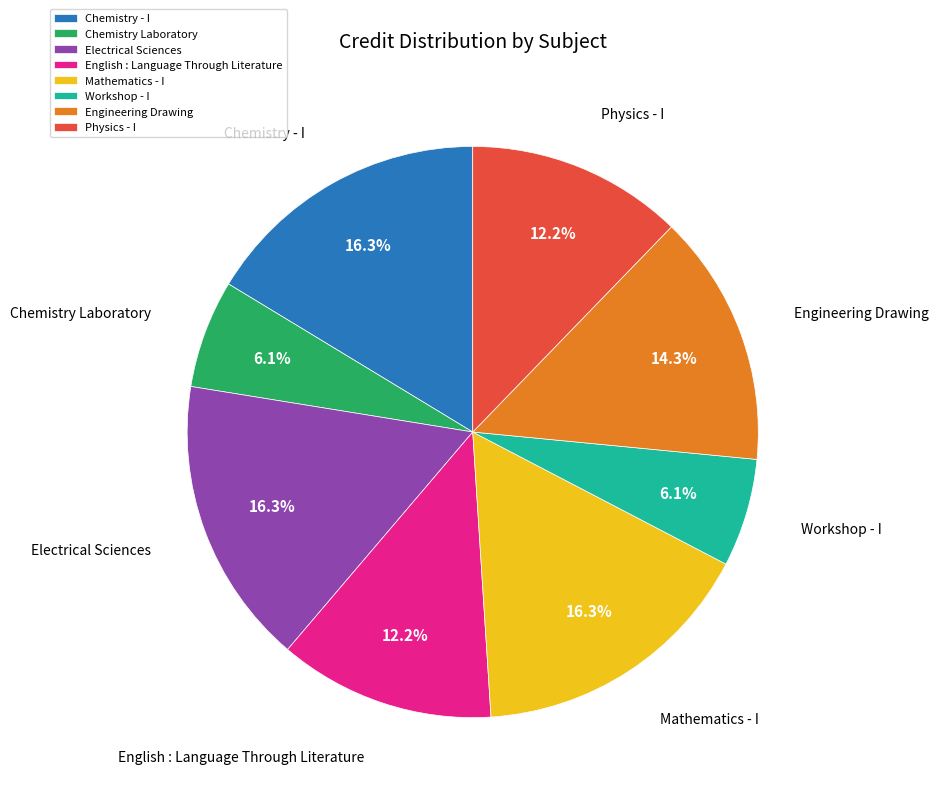

How many slices are in this pie chart?

8